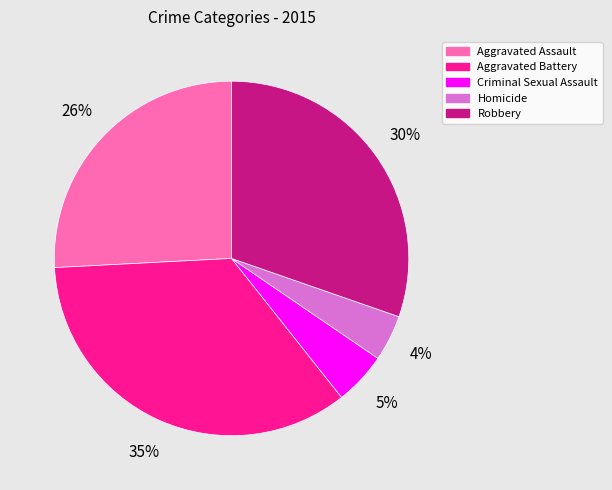

Count the number of slices in the pie.

5